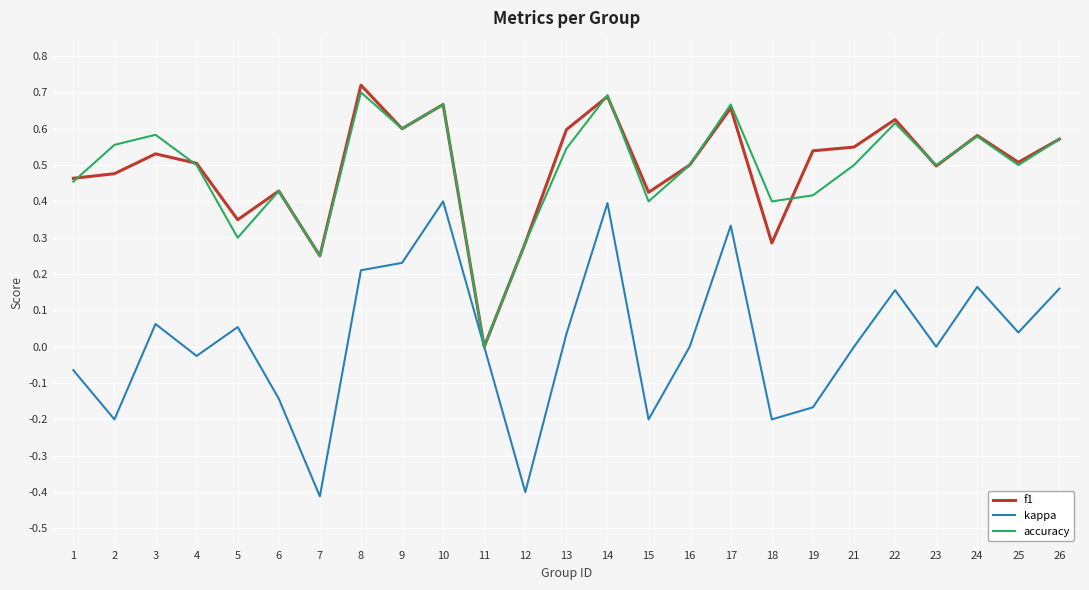

The value of f1 at 14 is 0.3. True or false?

False